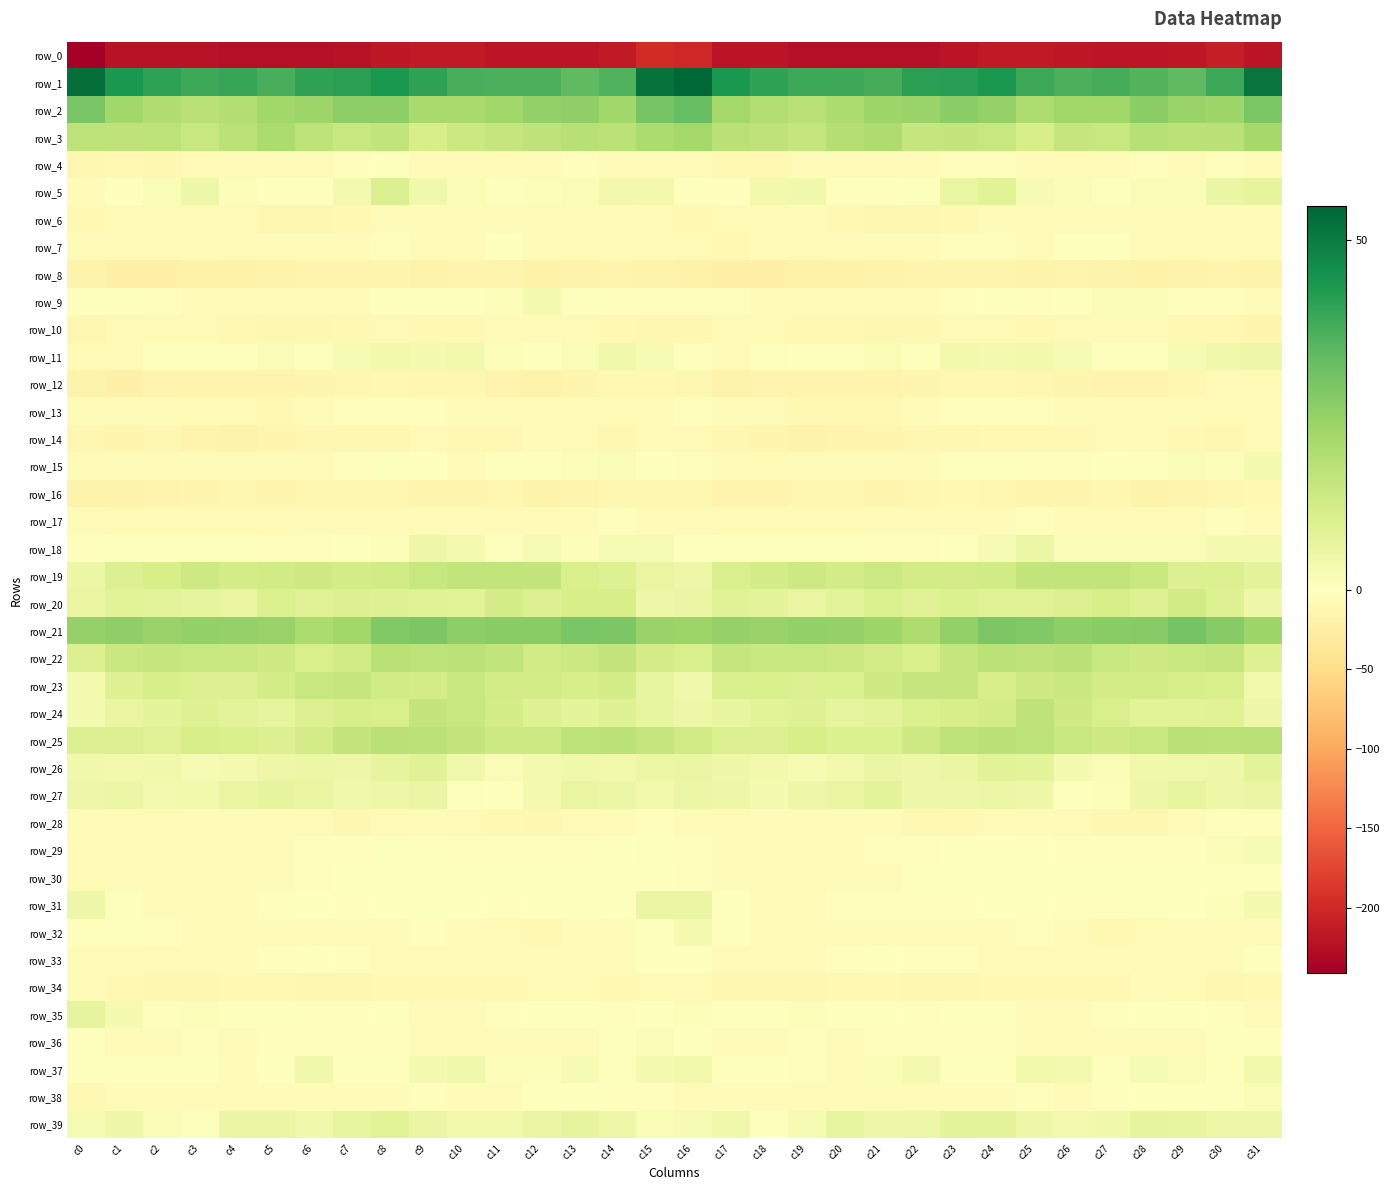

At which label does row_1 reach its peak?

c16